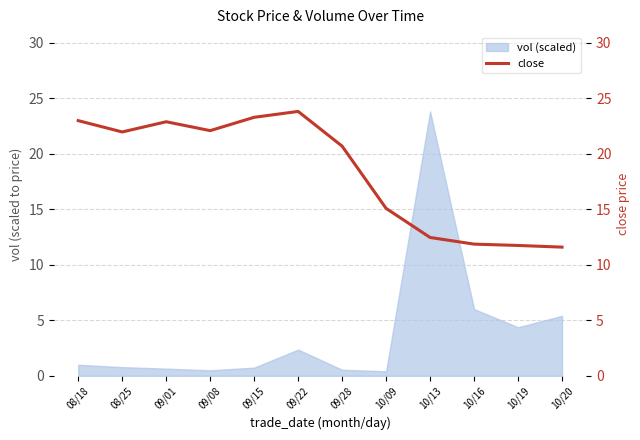

How many points are higher than both their immediate neighbors (excluding endpoints)?

2